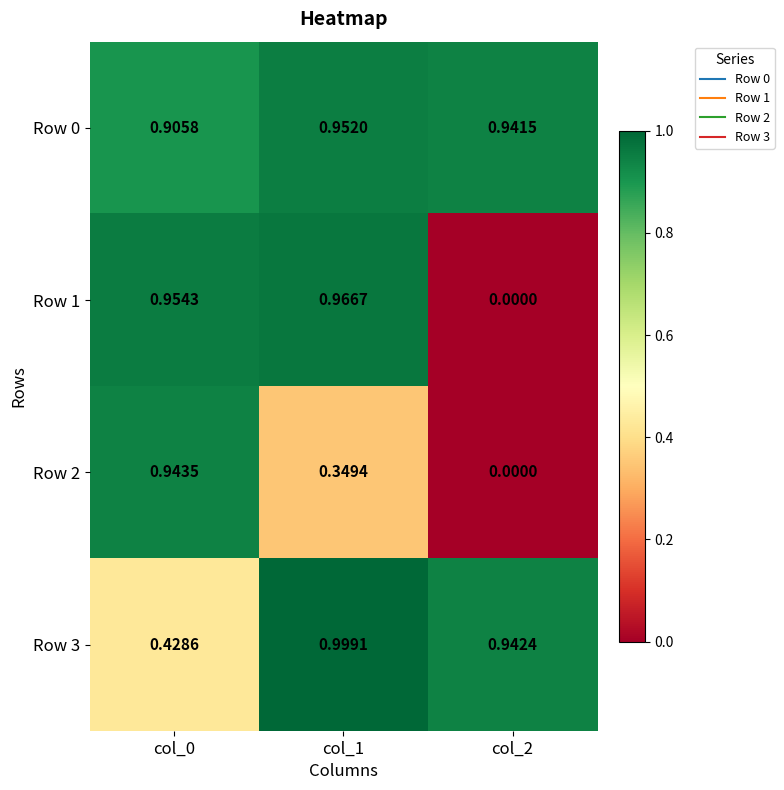

Which series has the largest total across all categories?

Row 0